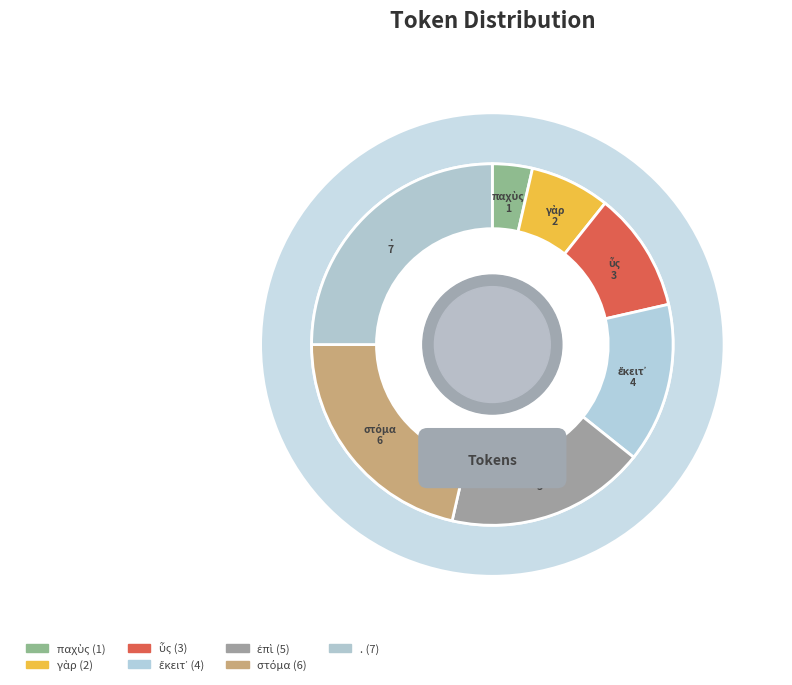

True or false: . accounts for 25% of the total.

True